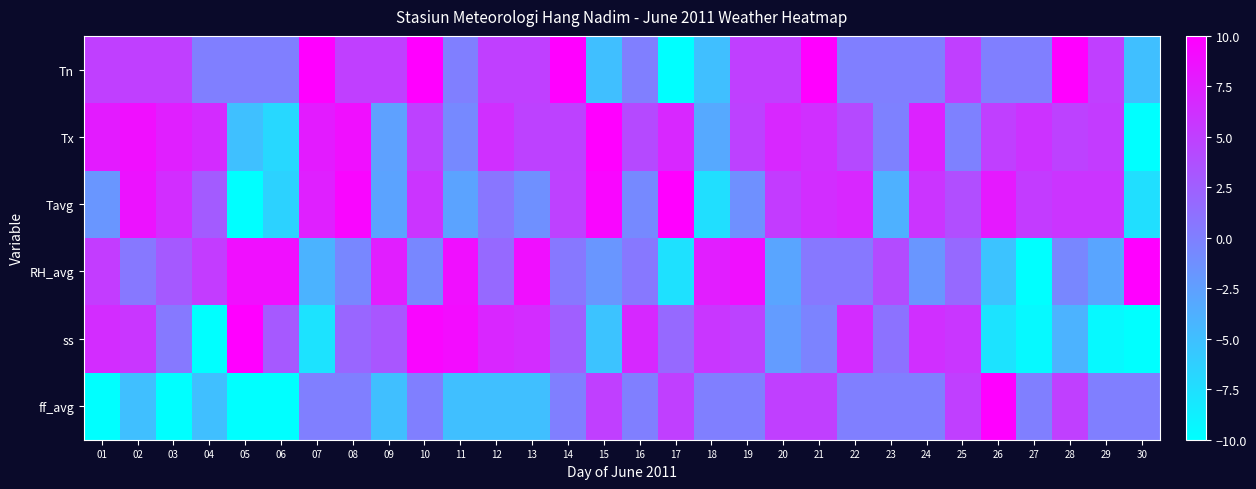

What is the greatest value displayed?

10.0